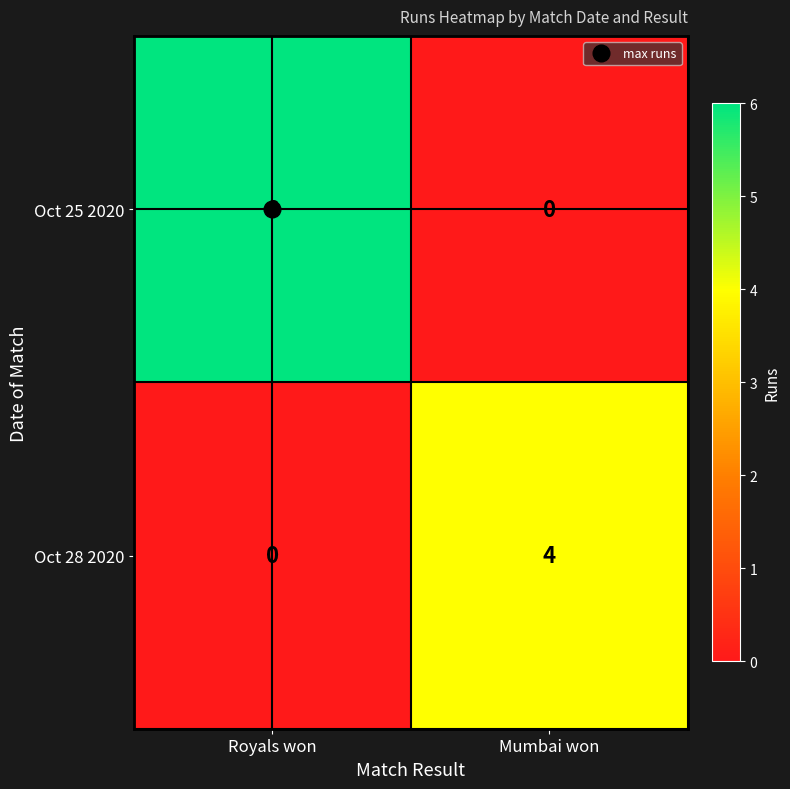

List the labels in order of Oct 25 2020 value, smallest first.

Mumbai won, Royals won